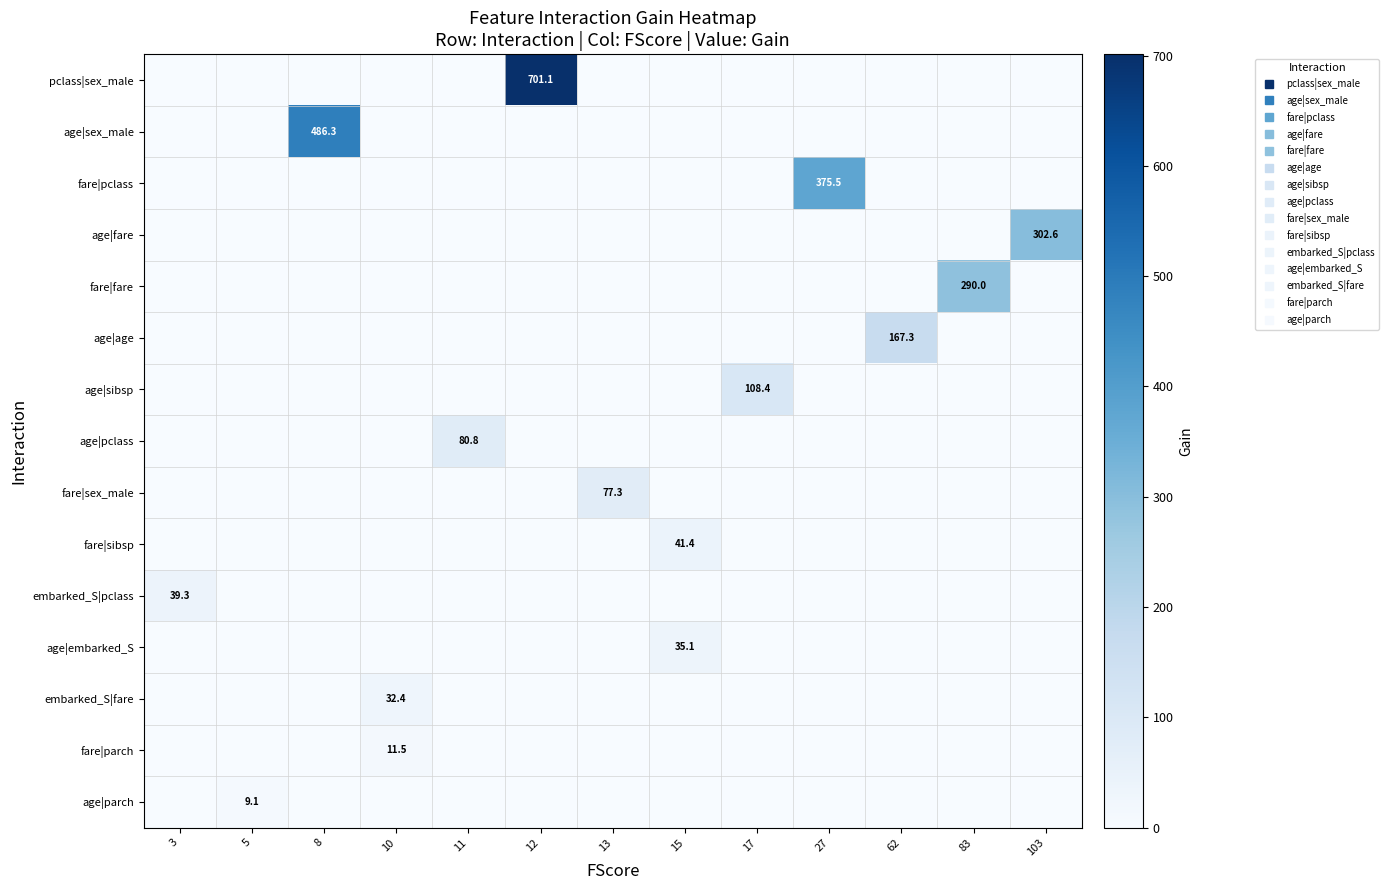

What is the sum of all fare|parch values?

11.5